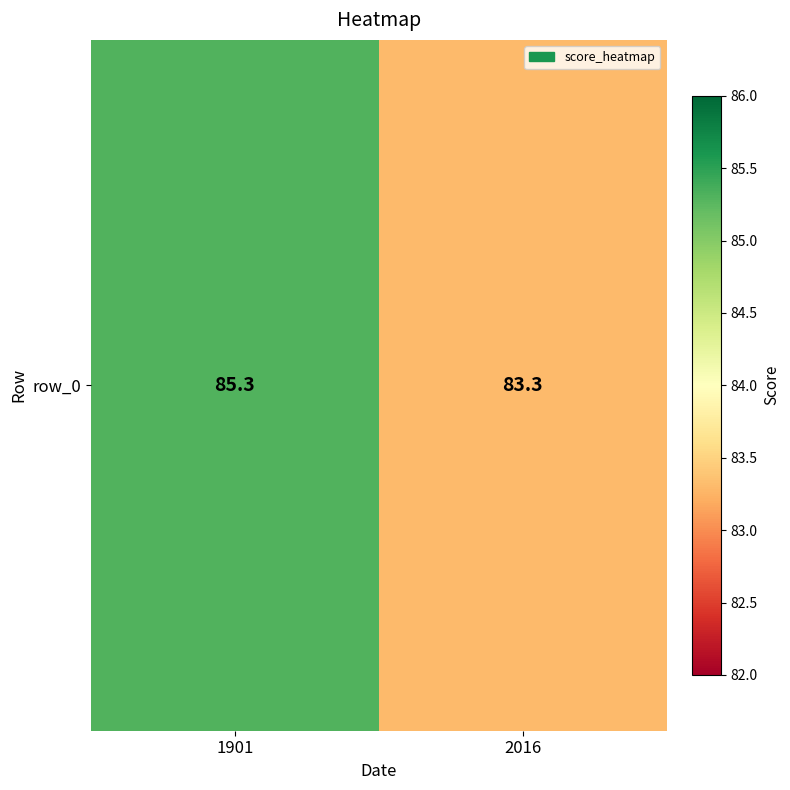

What is the ratio of the value at 1901 to the value at 2016?

1.0